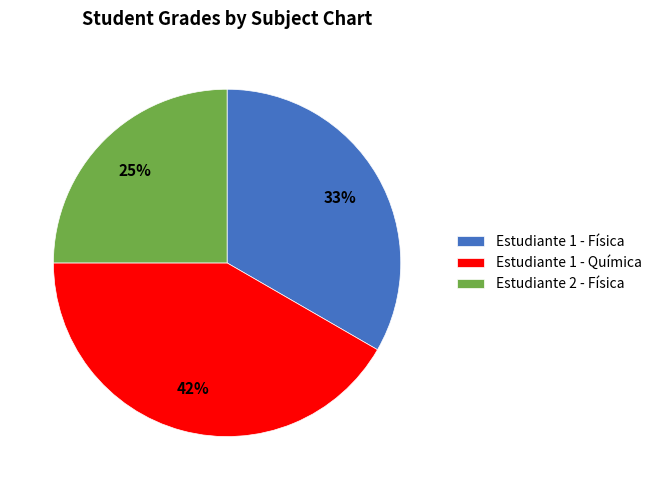

What is the smallest slice in the pie chart?

Estudiante 2 - Física